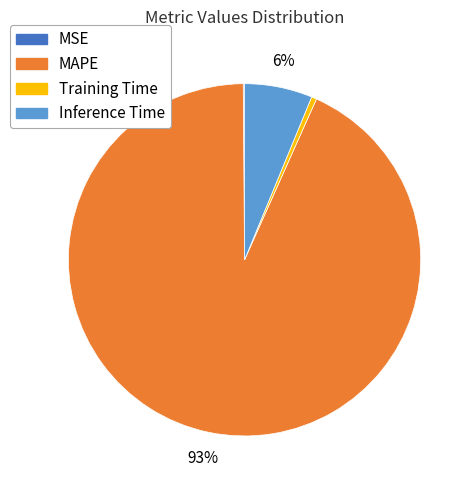

Is it true that MAPE is 99% of the pie?

False